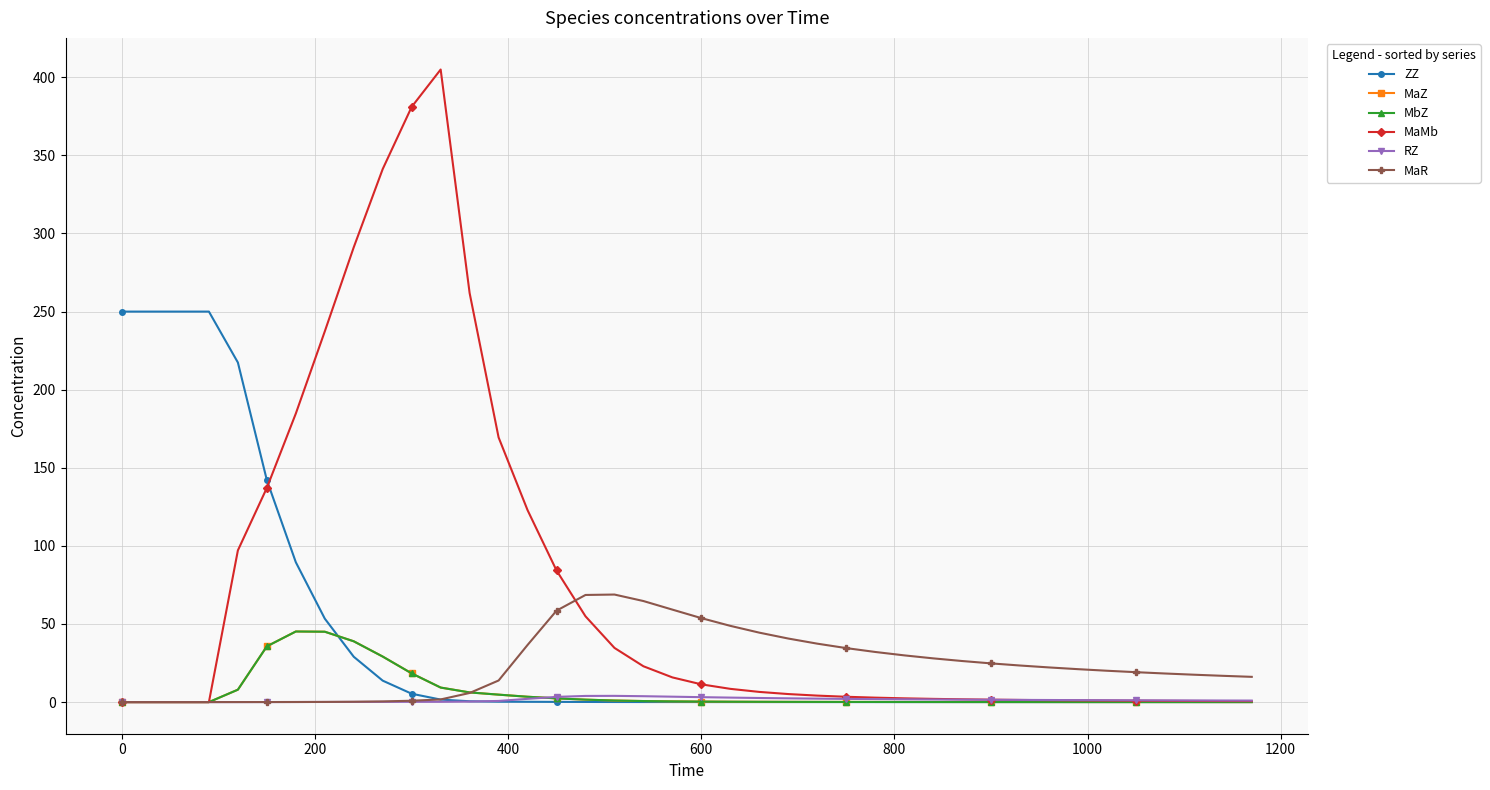

What is the greatest value displayed?

405.0